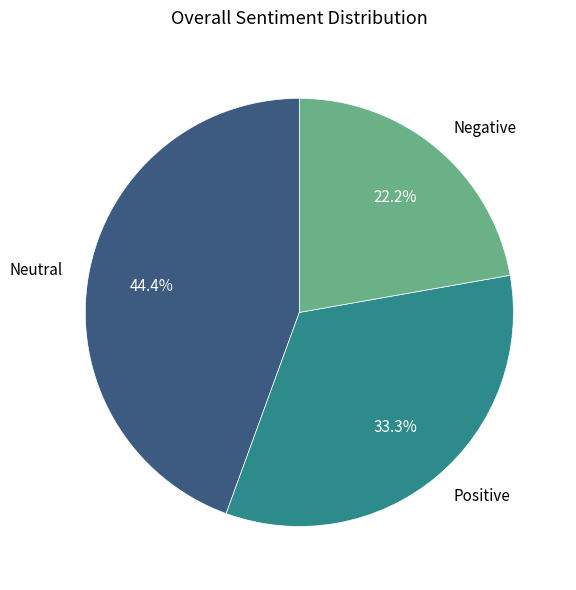

Which category has the biggest portion of the pie?

Neutral